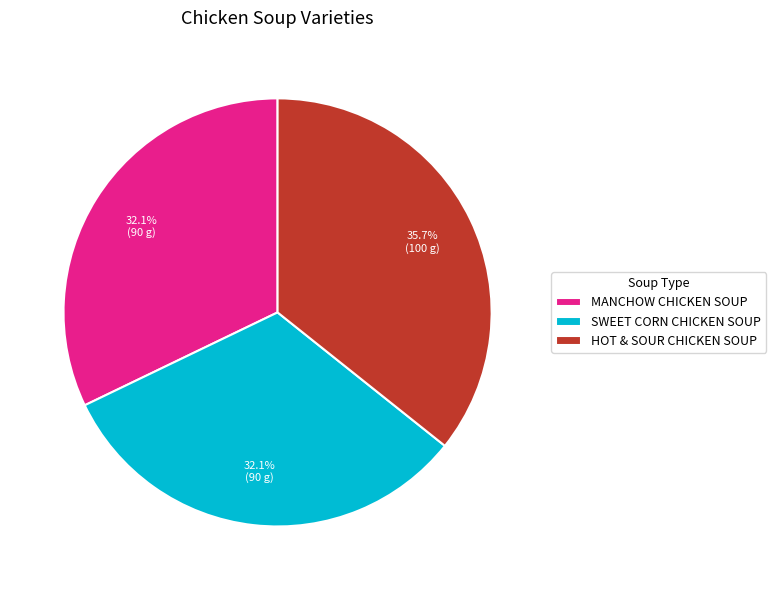

How many slices are in this pie chart?

3